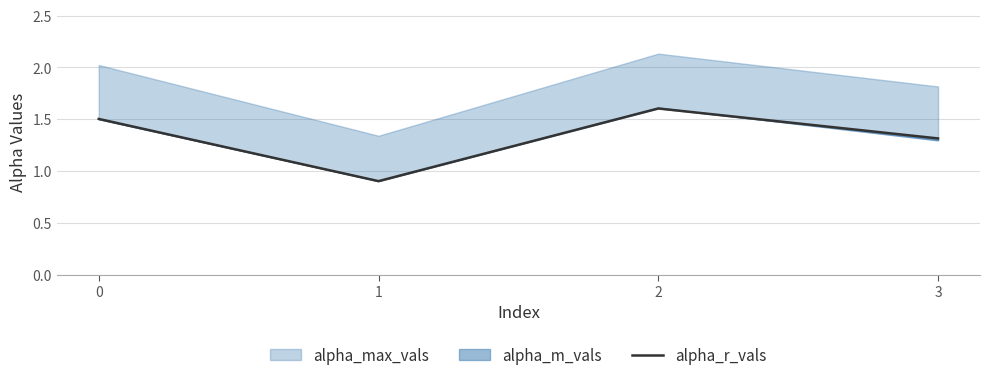

What is the sum of all values?

5.3